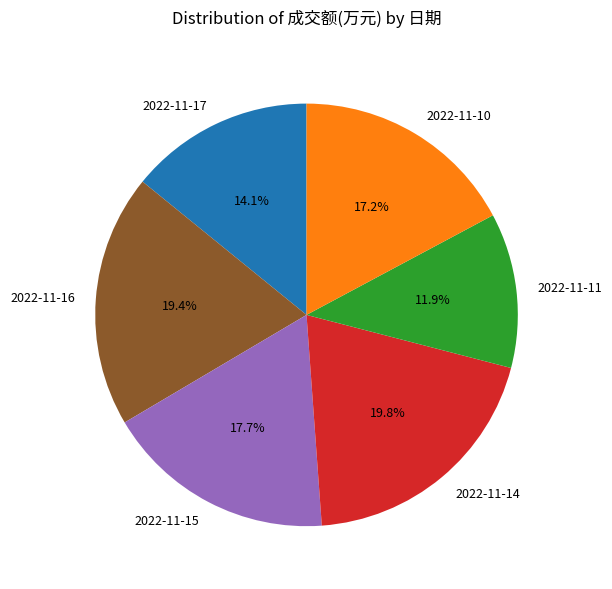

How many slices are in this pie chart?

6